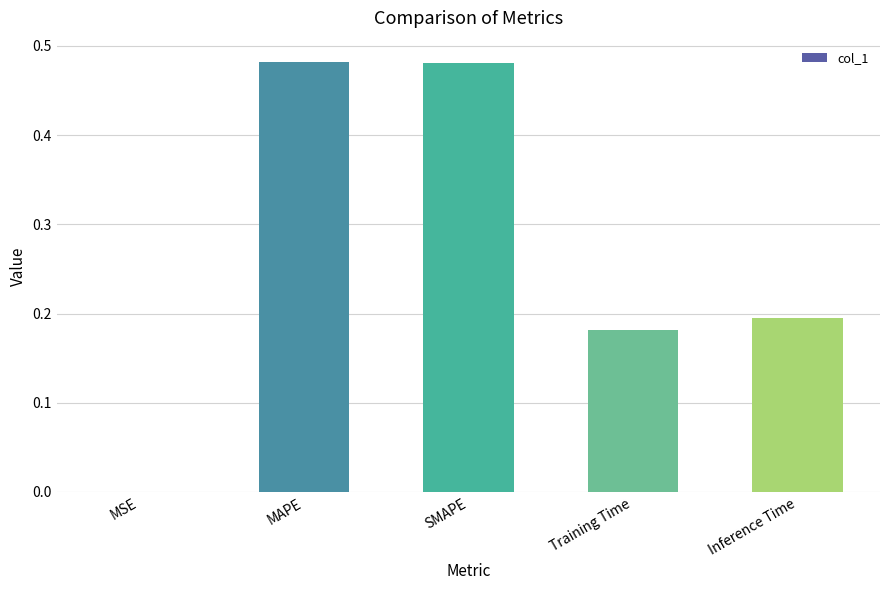

What is the sum of all values?

1.3